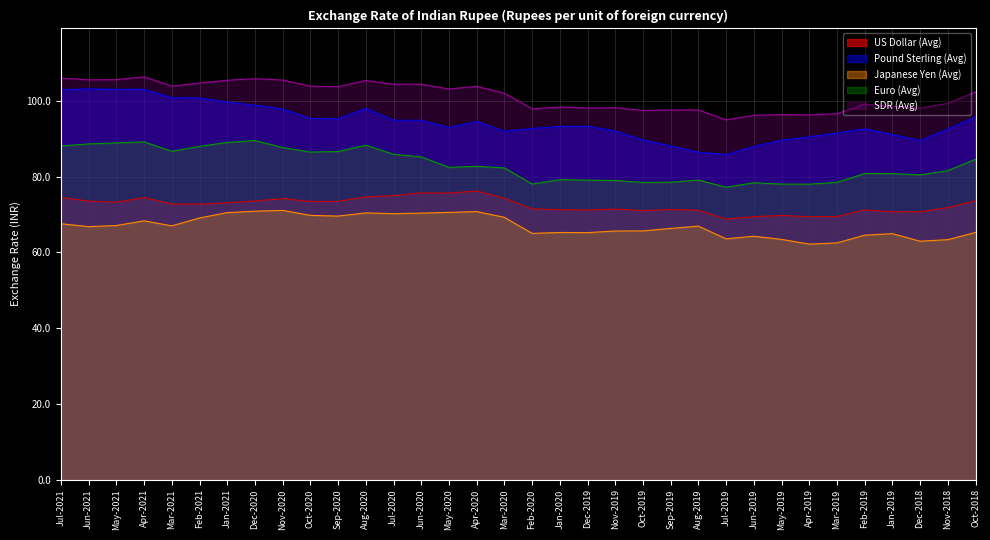

What is the difference between the second highest and minimum values in the Japanese Yen (Avg) series?

8.7